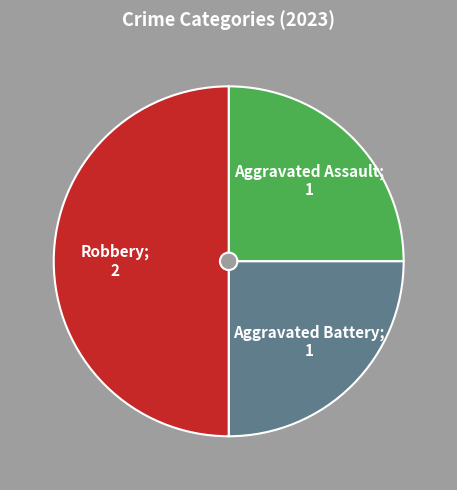

Count the number of slices in the pie.

3